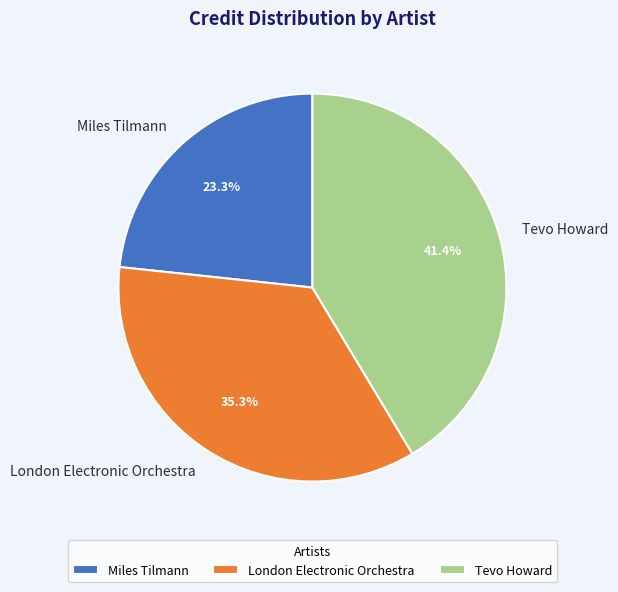

Which category has the smallest portion of the pie?

Miles Tilmann